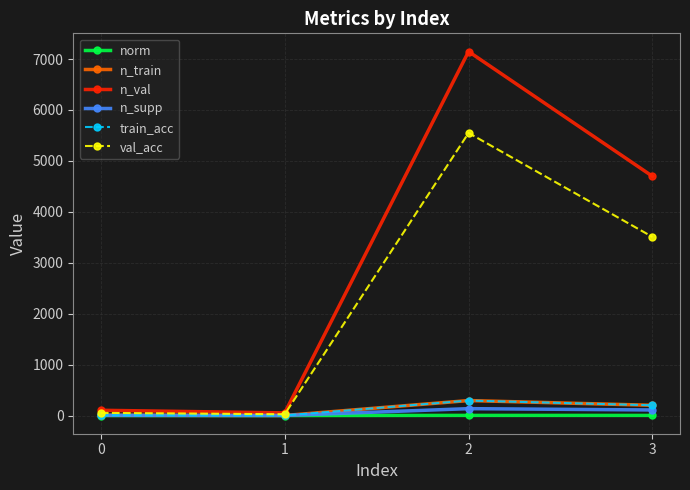

Is this an area chart (filled region under the line)?

No